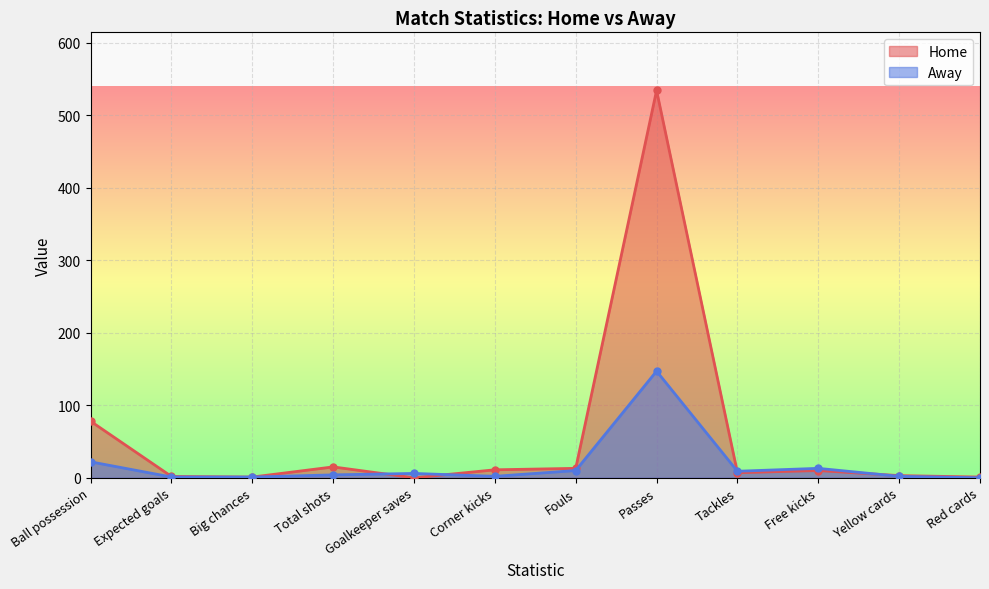

At which category is the sum across all series the highest?

Passes